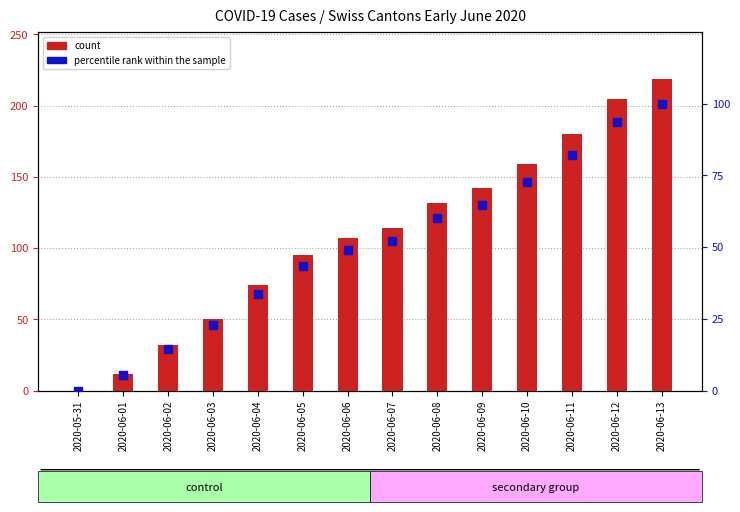

Which series reaches the minimum Y coordinate?

count